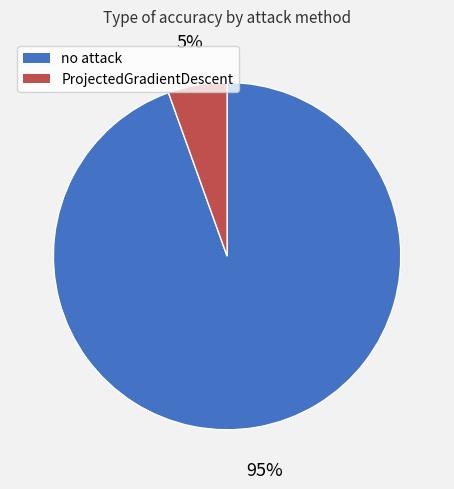

To the nearest percent, what portion does no attack represent?

95%